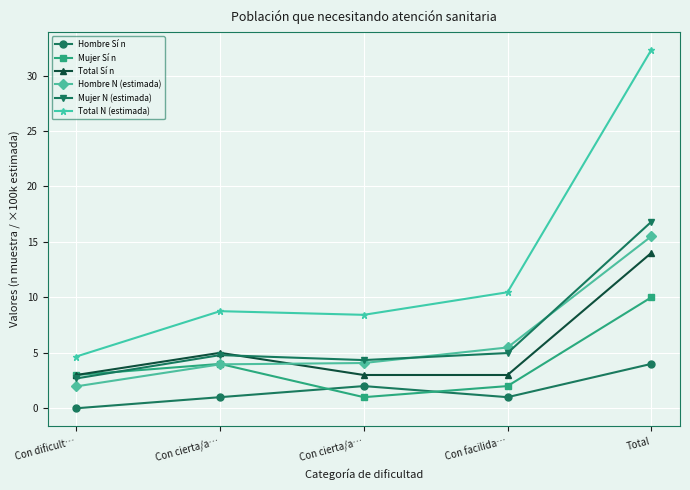

List the series in order of their peak value, highest first.

Total N (estimada), Mujer N (estimada), Hombre N (estimada), Total Sí n, Mujer Sí n, Hombre Sí n